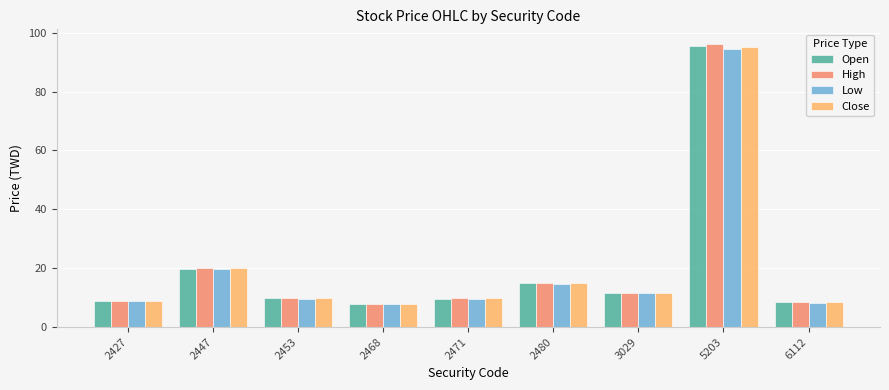

Is it true that Close equals 9.8 at 2453?

True